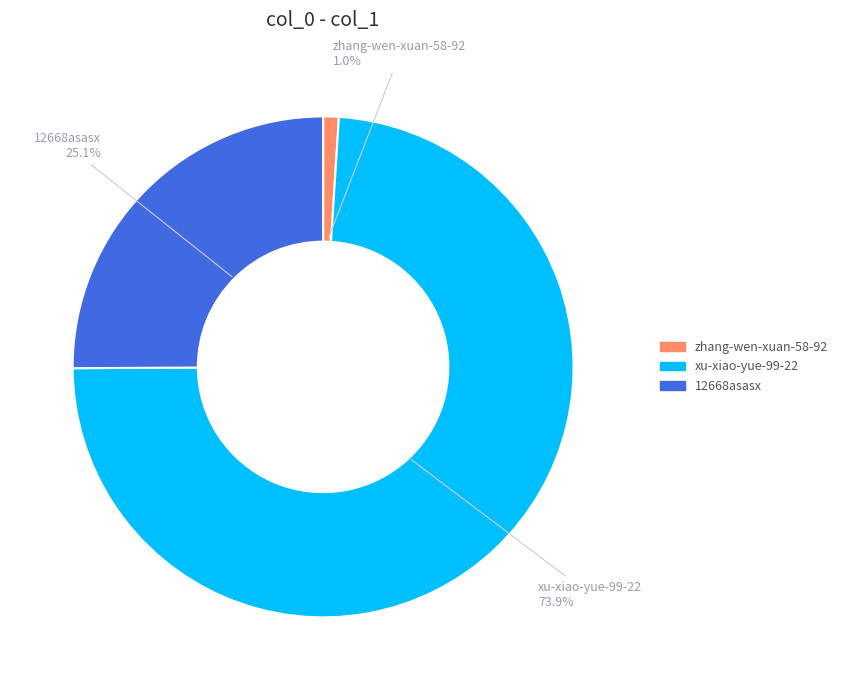

To the nearest percent, what is the combined percentage of zhang-wen-xuan-58-92 and 12668asasx?

26%